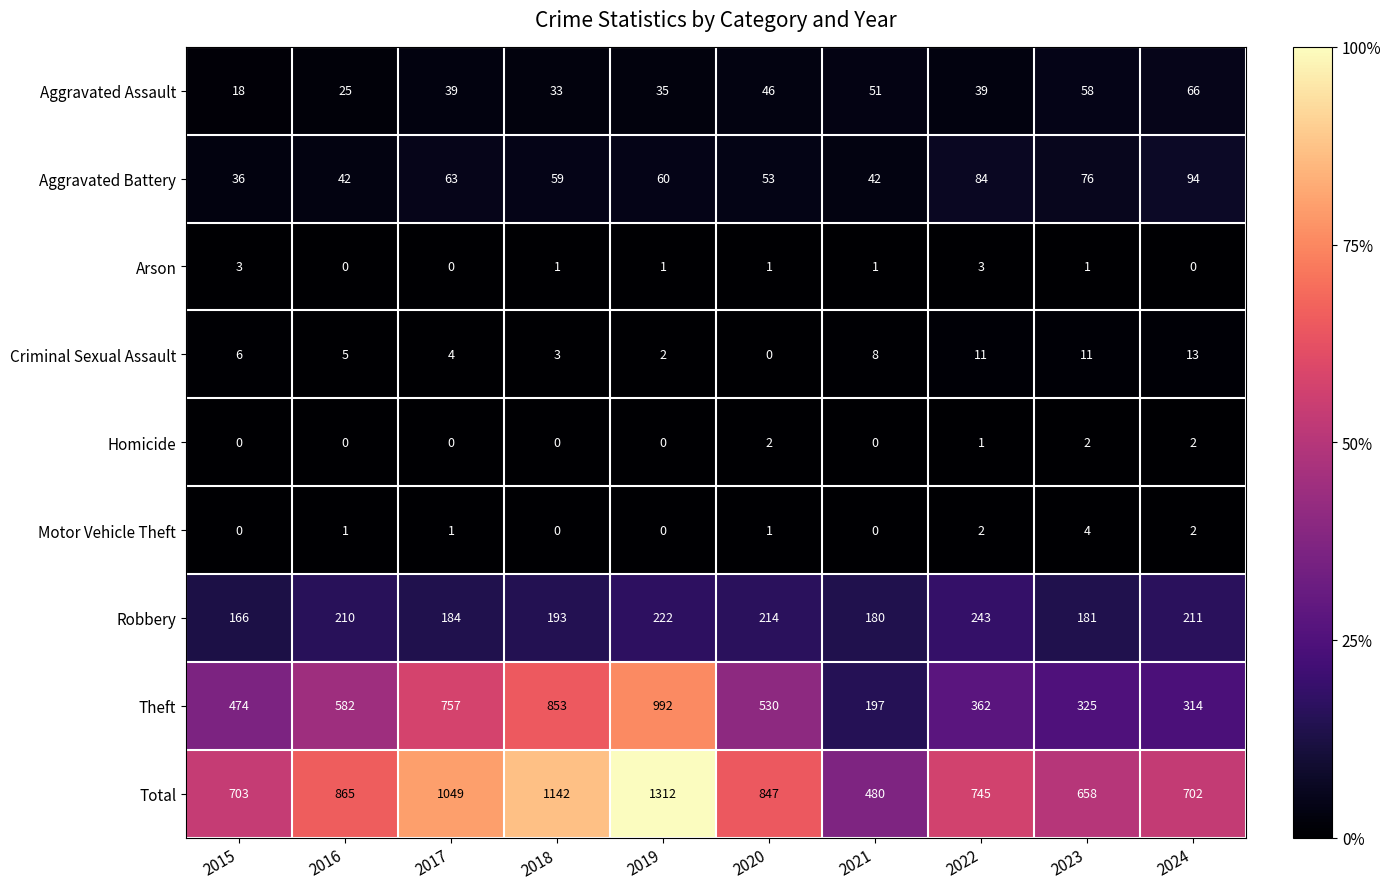

What is the difference between the Aggravated Battery values at 2024 and 2017?

31